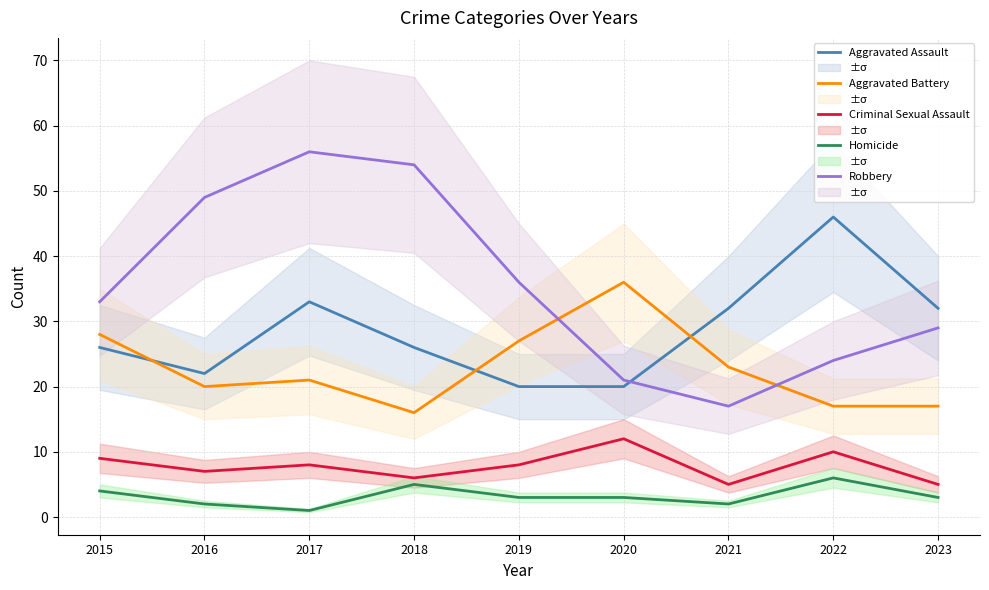

At which label does Homicide first exceed 3?

2015